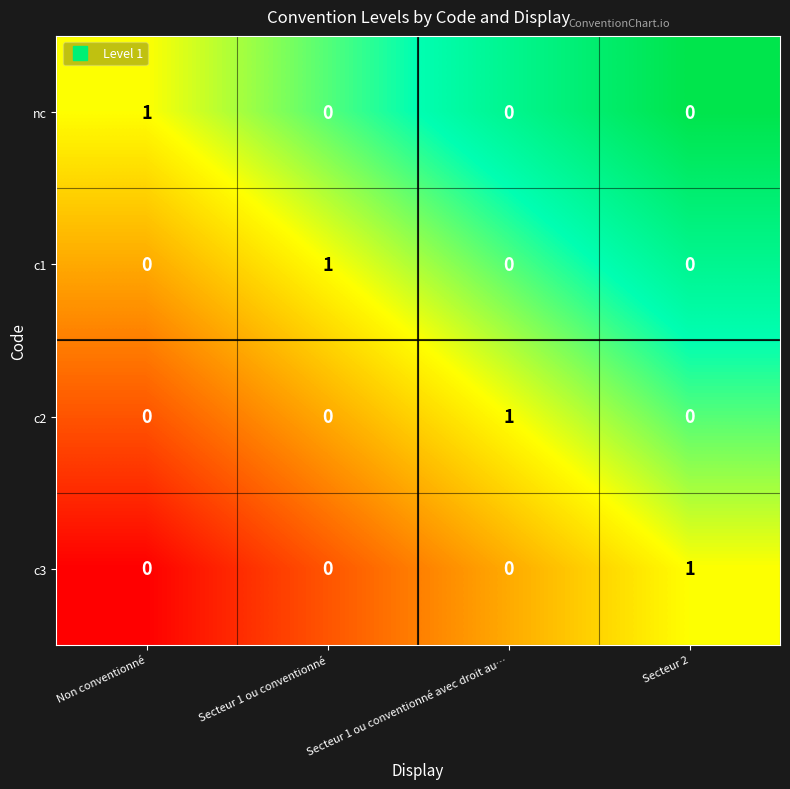

The c3 series shows 0 at Secteur 1 ou conventionné. True or false?

True